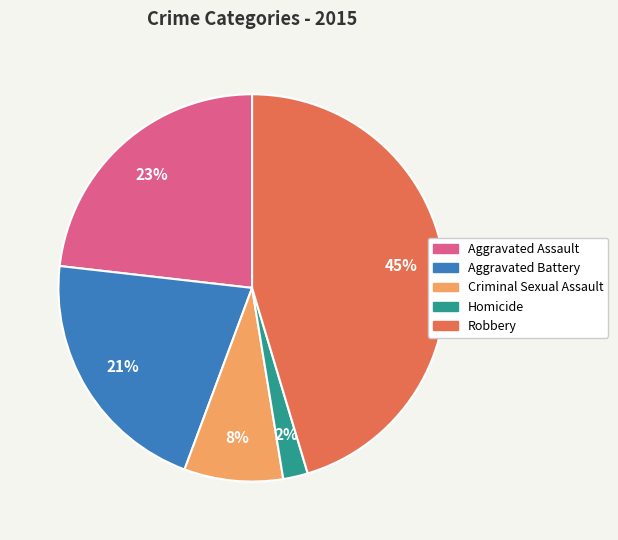

Which category has the biggest portion of the pie?

Robbery